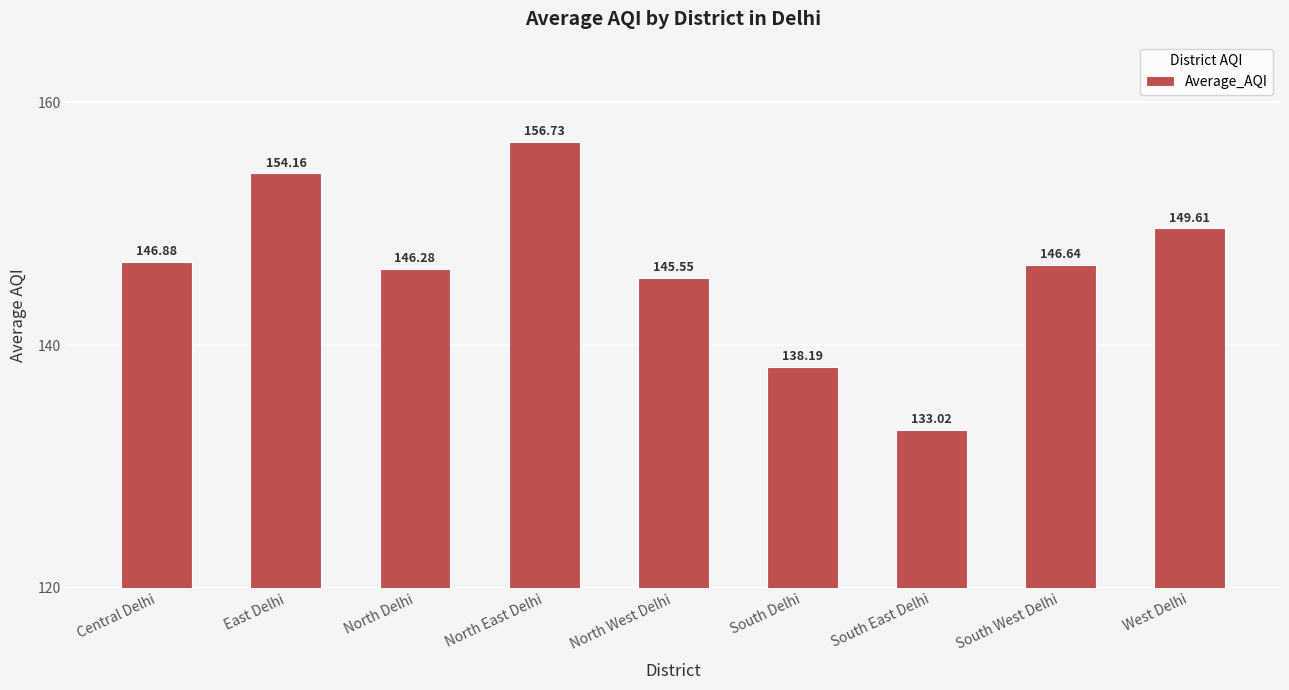

How many bars are there in total?

9